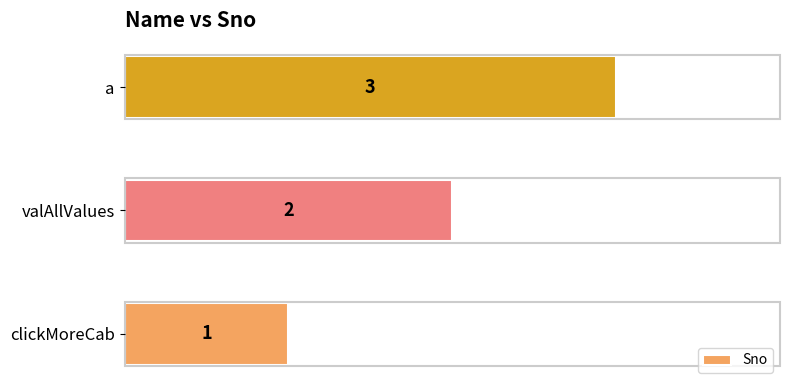

What is the sum of all values?

6